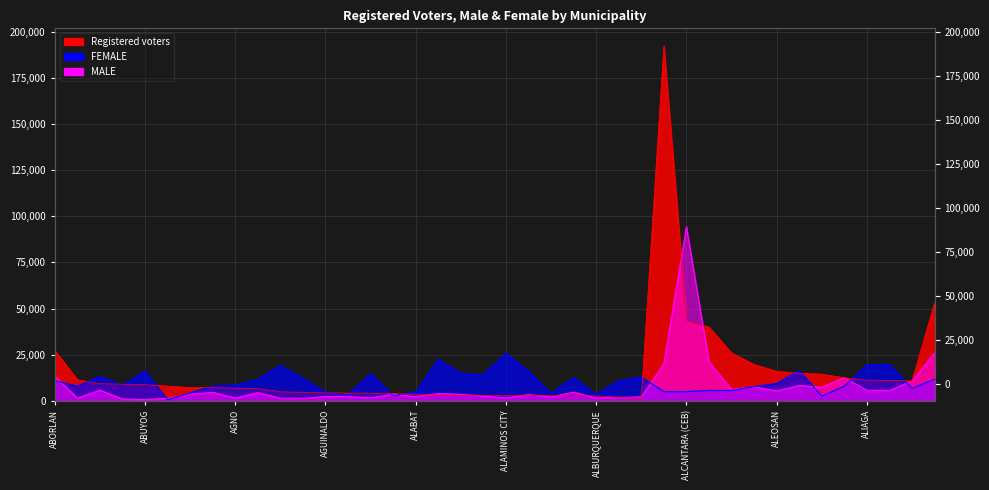

What is the minimum value for MALE?

709